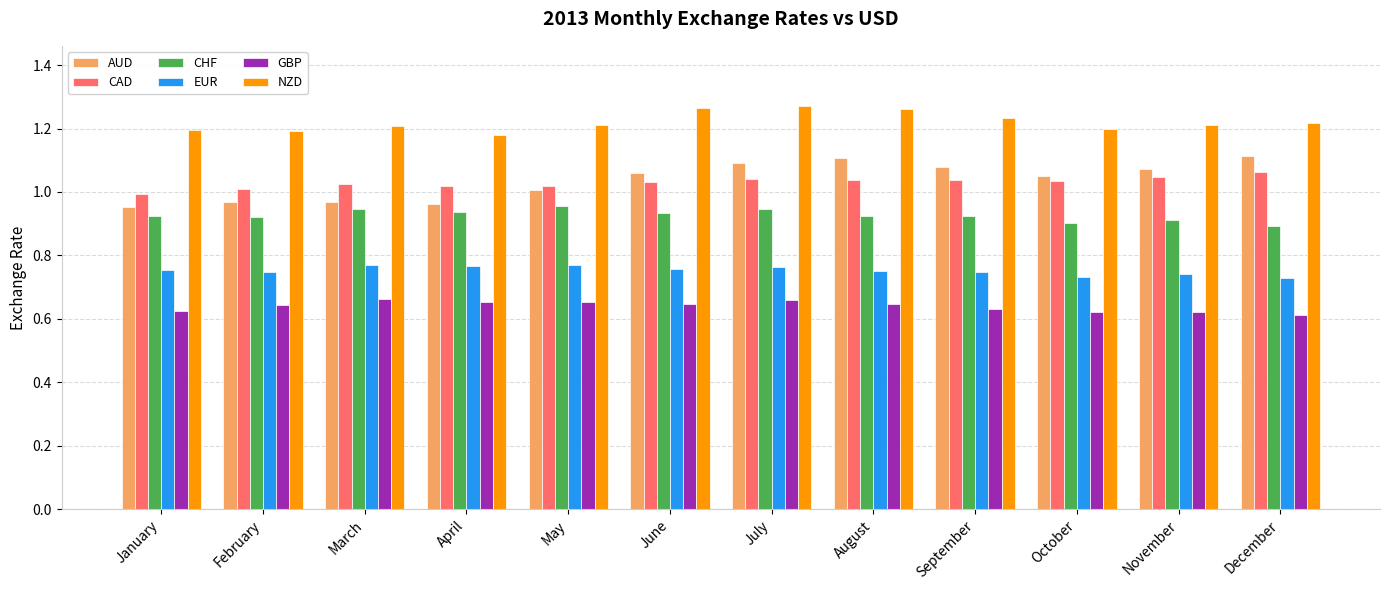

Count the number of data series in this chart.

6